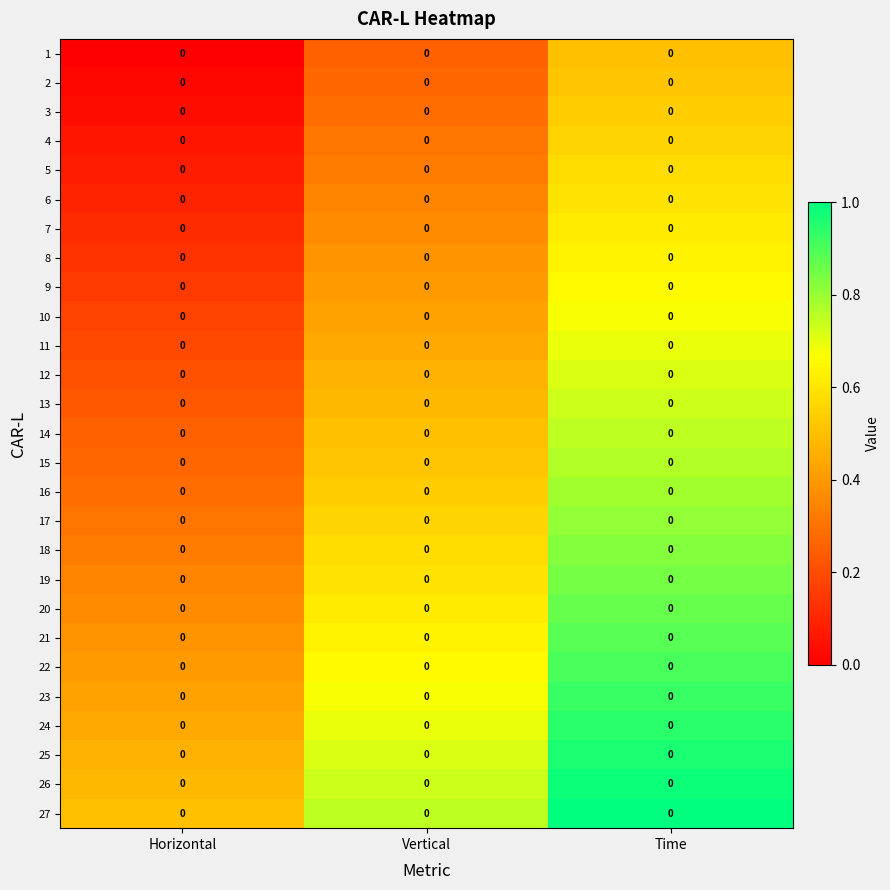

Rank the series by their maximum value, from highest to lowest.

27, 26, 25, 24, 23, 22, 21, 20, 19, 18, 17, 16, 15, 14, 13, 12, 11, 10, 9, 8, 7, 6, 5, 4, 3, 2, 1